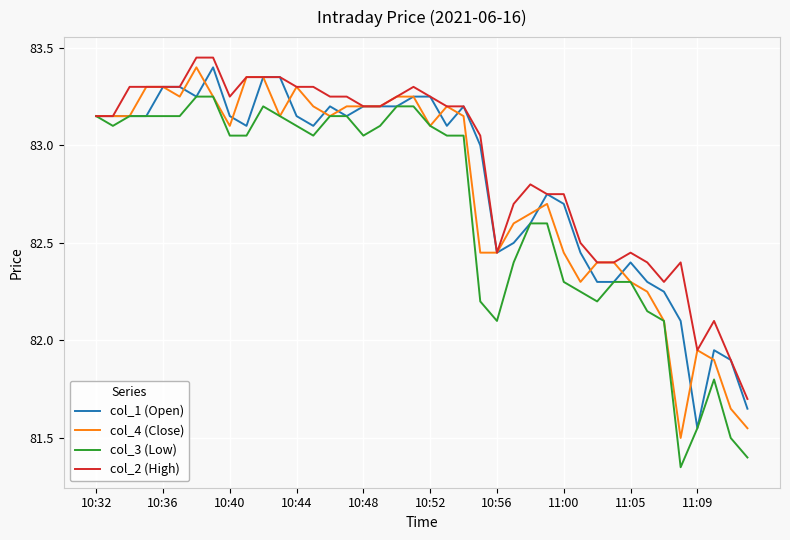

Which series has the widest spread of values?

col_4 (Close)